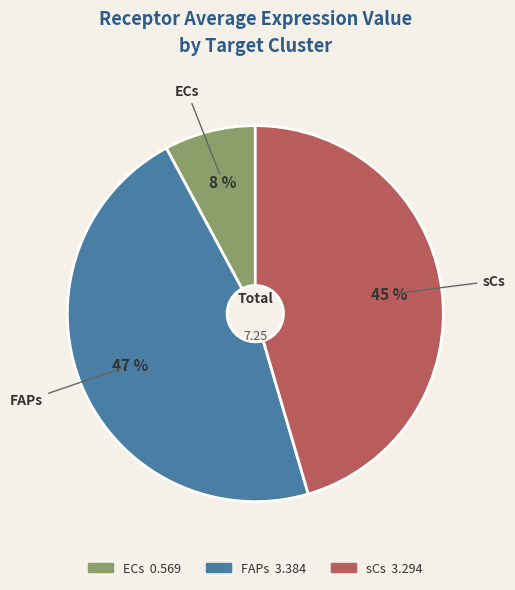

What percentage is the FAPs slice, to the nearest percent?

47%